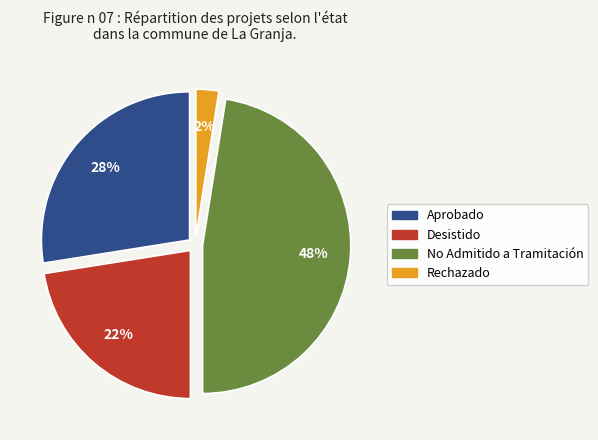

Is it true that Desistido is 31% of the pie?

False